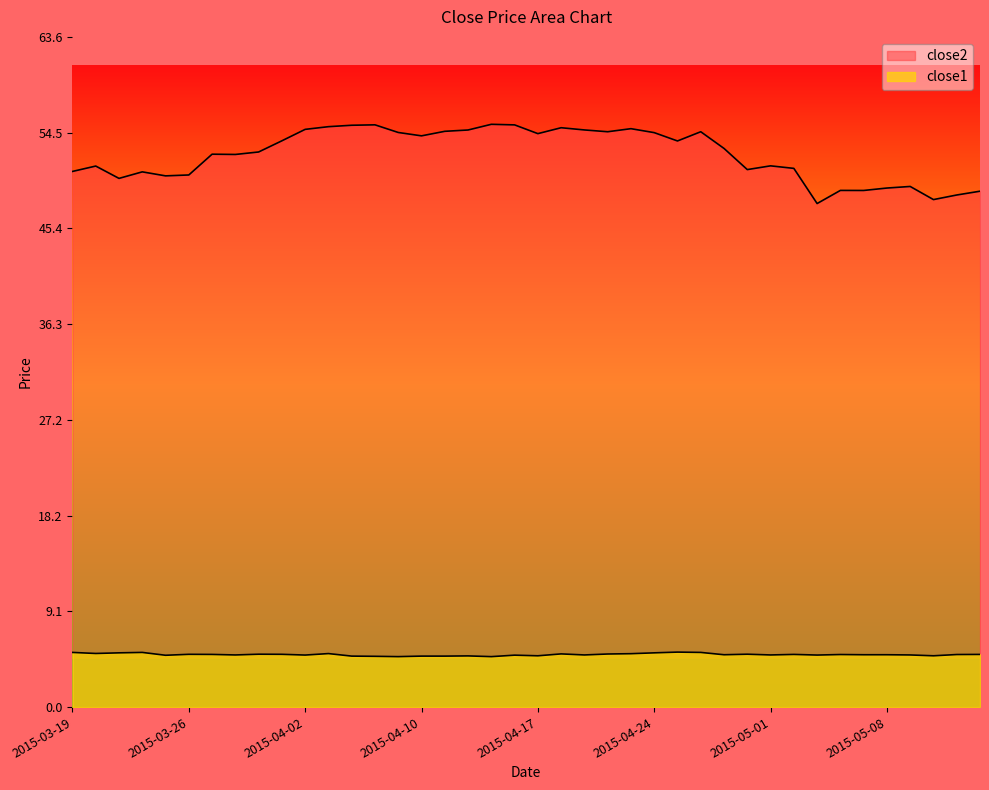

What is the sum of all close2 values?

2096.5